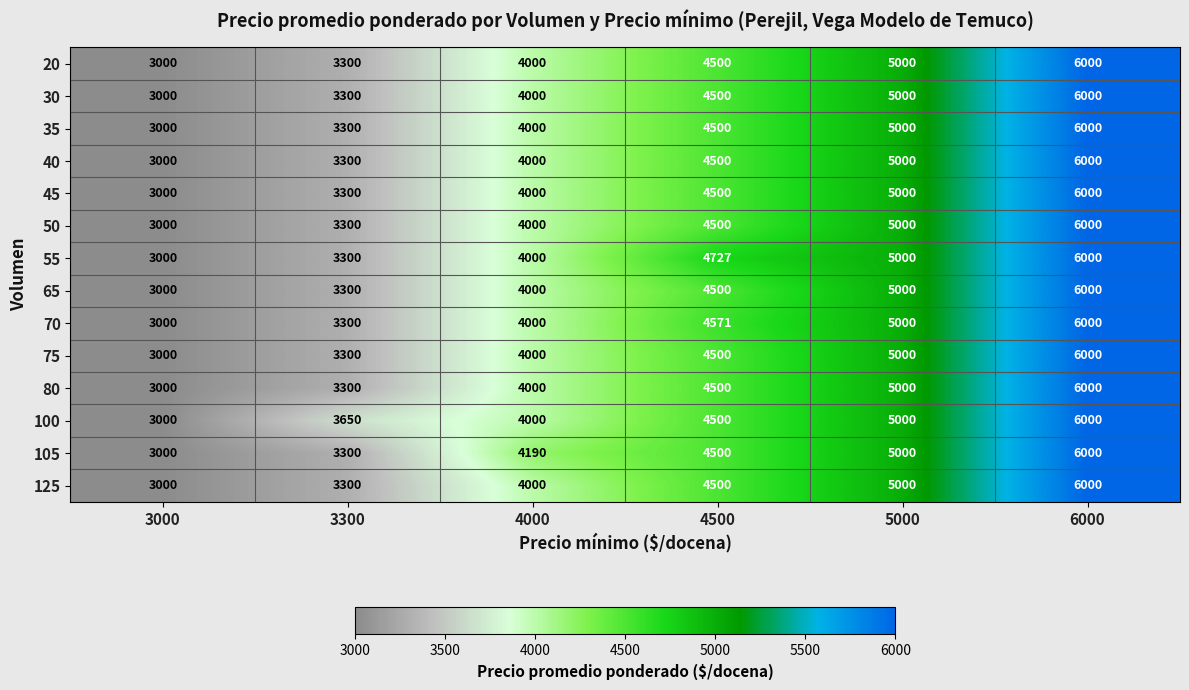

How many values in the 40 series are below 4500?

3